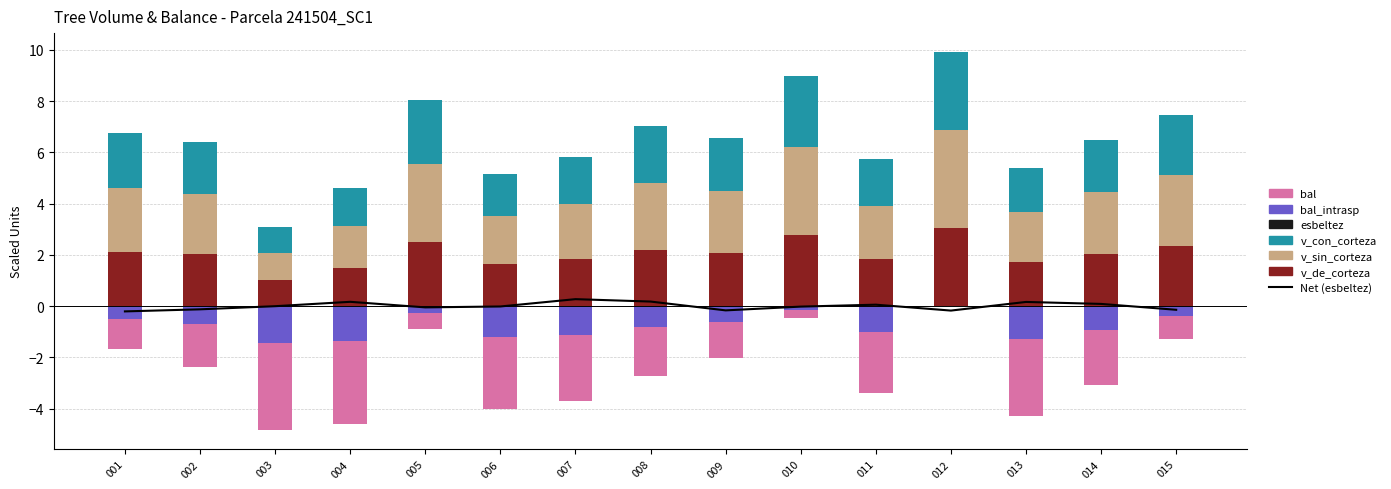

What is the difference between the maximum and minimum values in the bal_intrasp series?

1.5